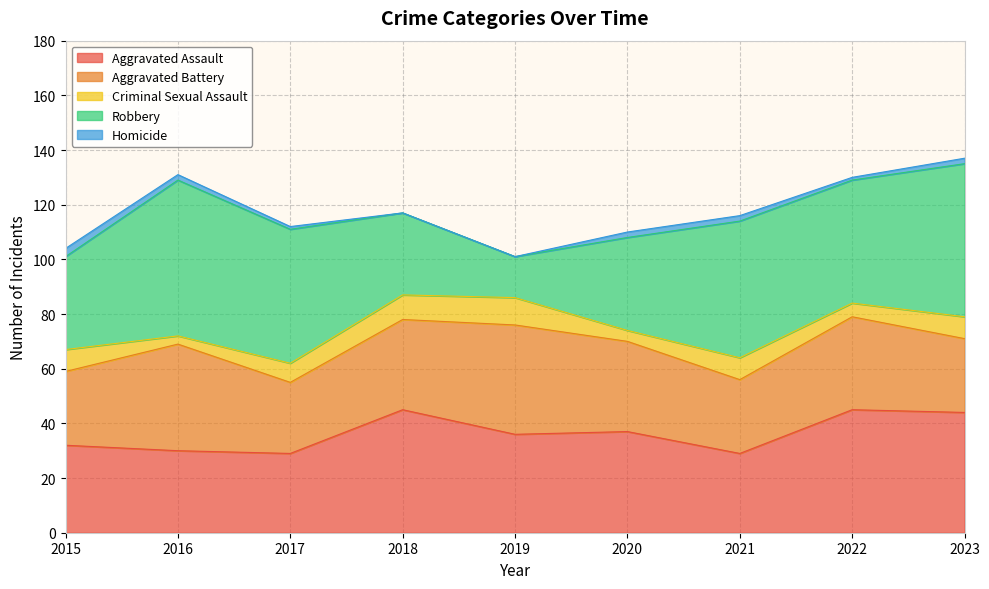

What is the approximate value of Aggravated Assault at 2018?

45